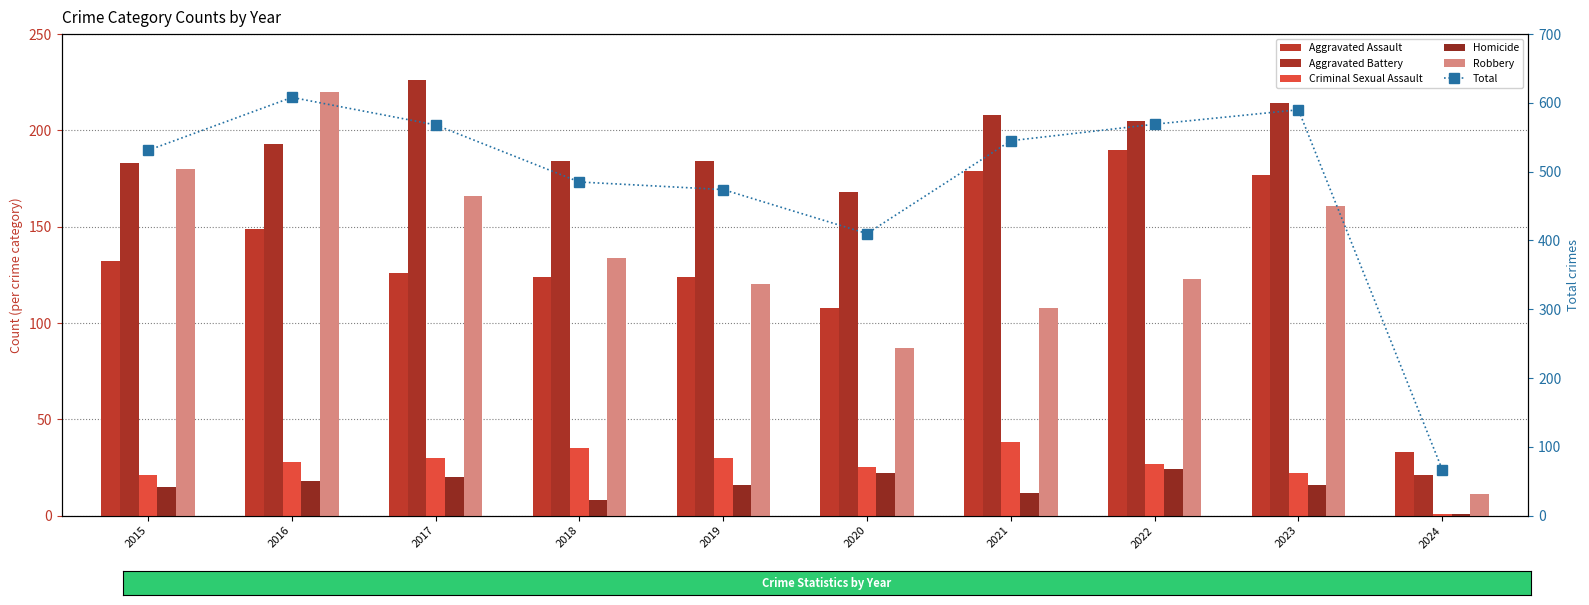

How many groups of bars are there?

10